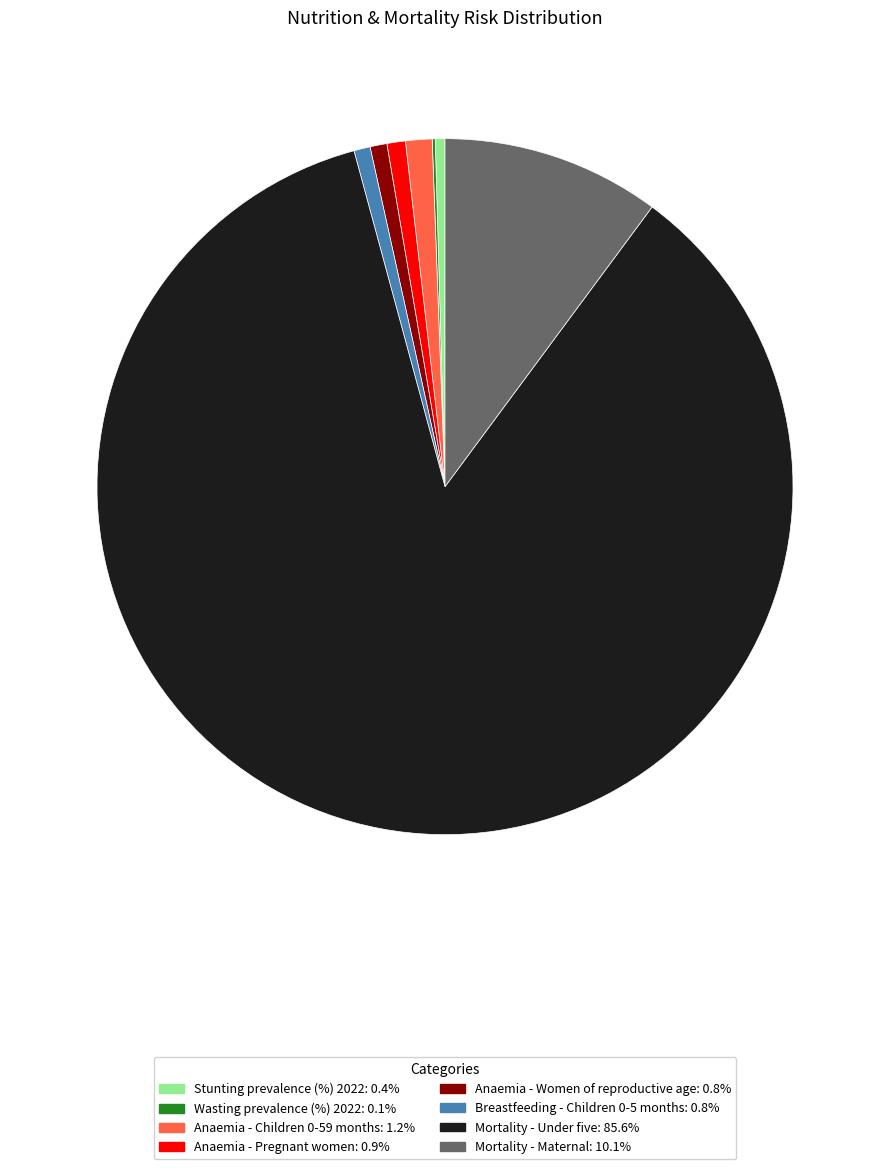

Is the sum of Breastfeeding - Children 0-5 months and Mortality - Maternal greater than half?

No